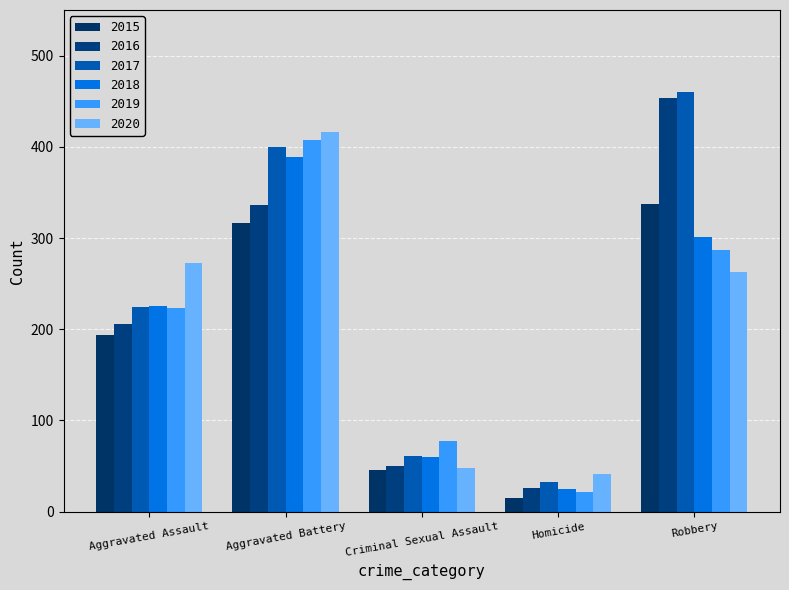

At how many categories does at least one series exceed 55?

4